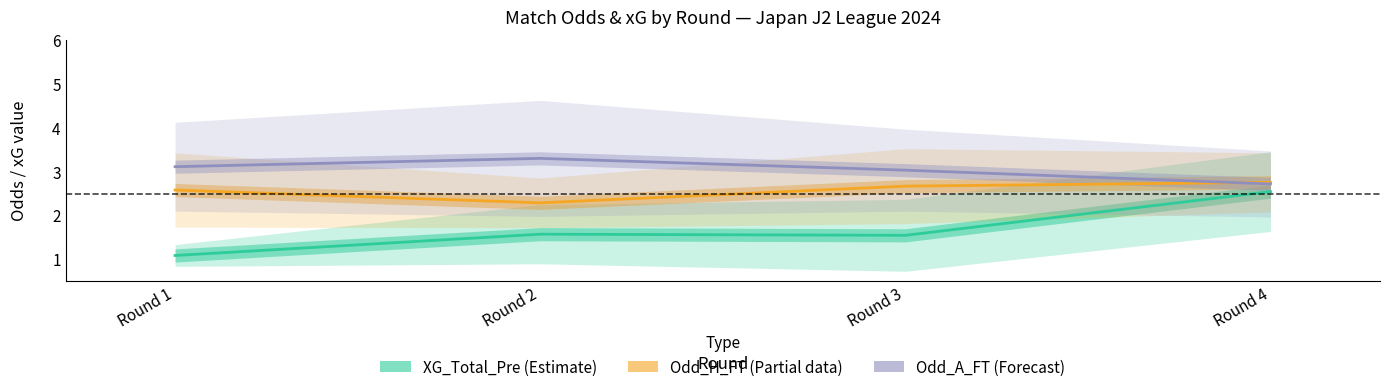

Between Round 3 and Round 4, which is larger?

Round 4